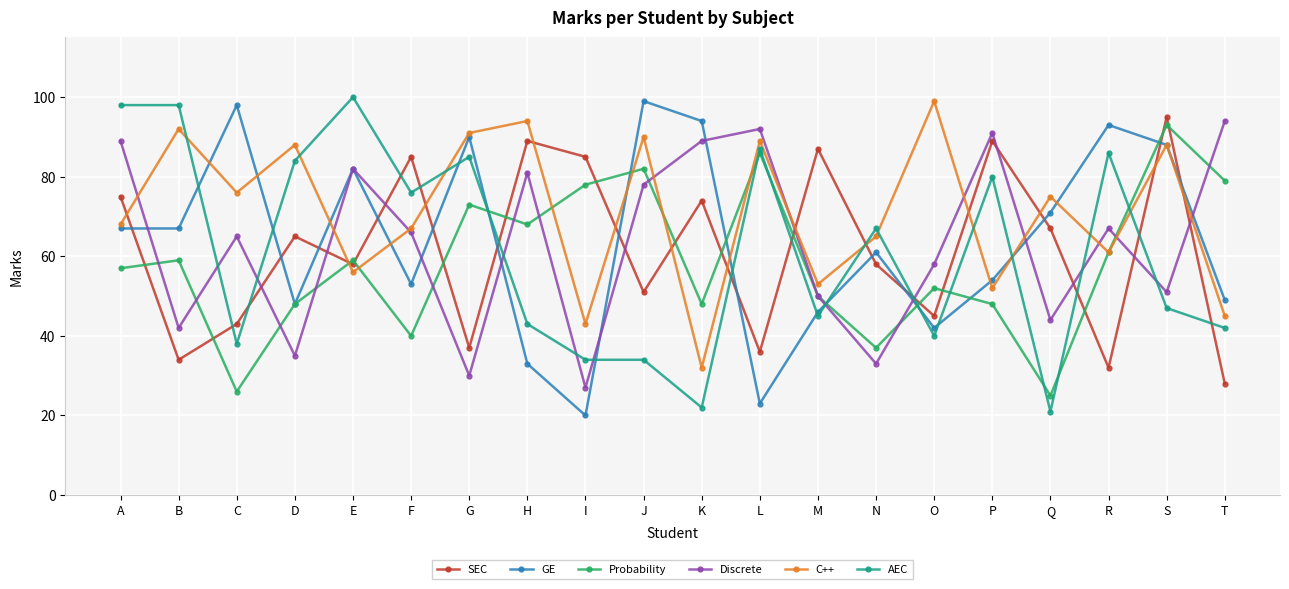

What is the lowest value of the GE series?

20